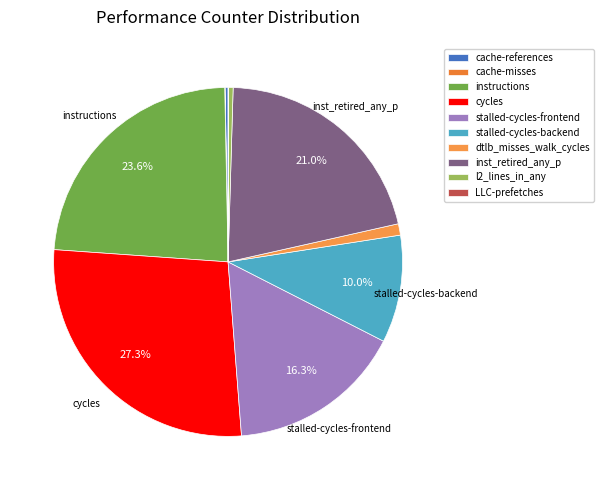

Rank the categories by value from lowest to highest.

cache-misses, LLC-prefetches, cache-references, l2_lines_in_any, dtlb_misses_walk_cycles, stalled-cycles-backend, stalled-cycles-frontend, inst_retired_any_p, instructions, cycles